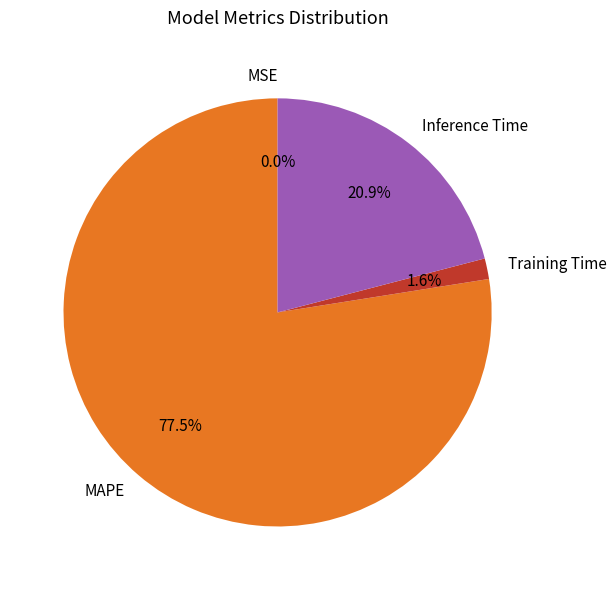

Does any single category account for the majority?

Yes